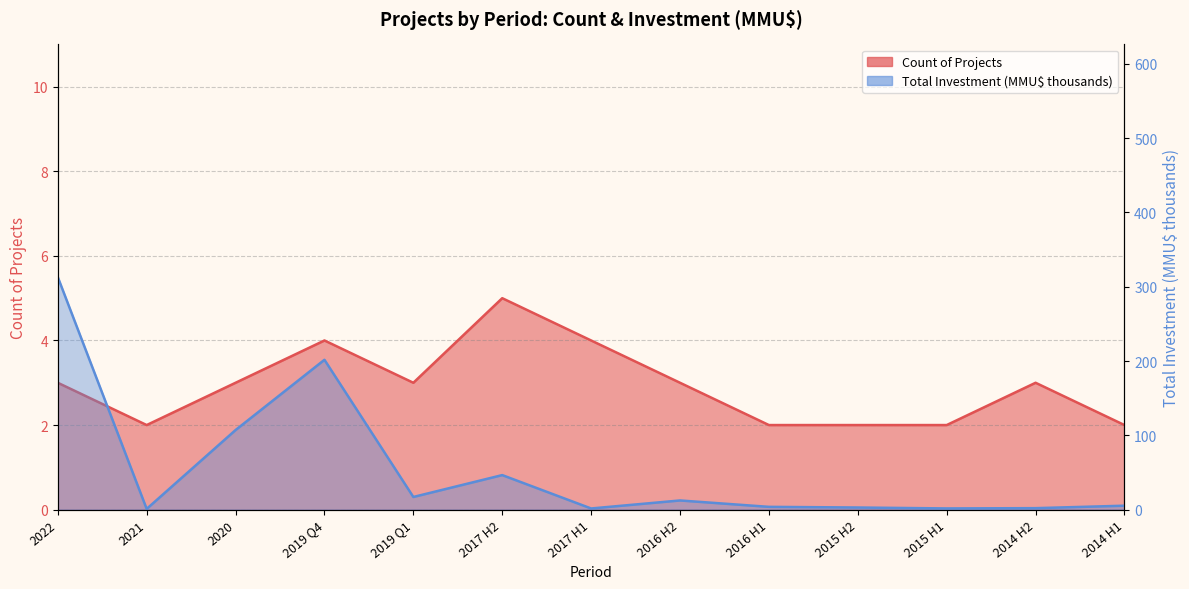

Reading left to right, extract all data points from this chart.

Count: 3.0	2.0	3.0	4.0	3.0	5.0	4.0	3.0	2.0	2.0	2.0	3.0	2.0
Total Investment (MMU$): 313.0	1.0	107.1	201.6	17.0	46.5	1.6	12.3	3.8	2.9	1.6	2.0	5.3